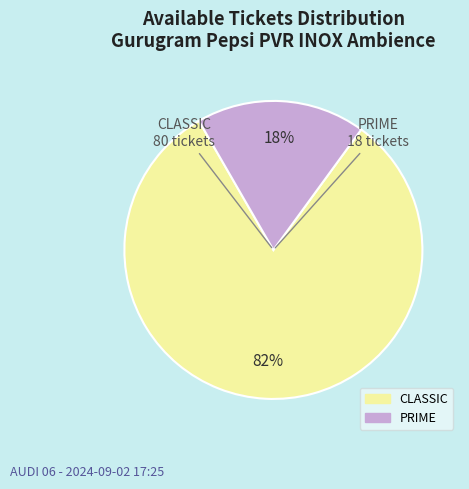

Which category has the smallest portion of the pie?

PRIME